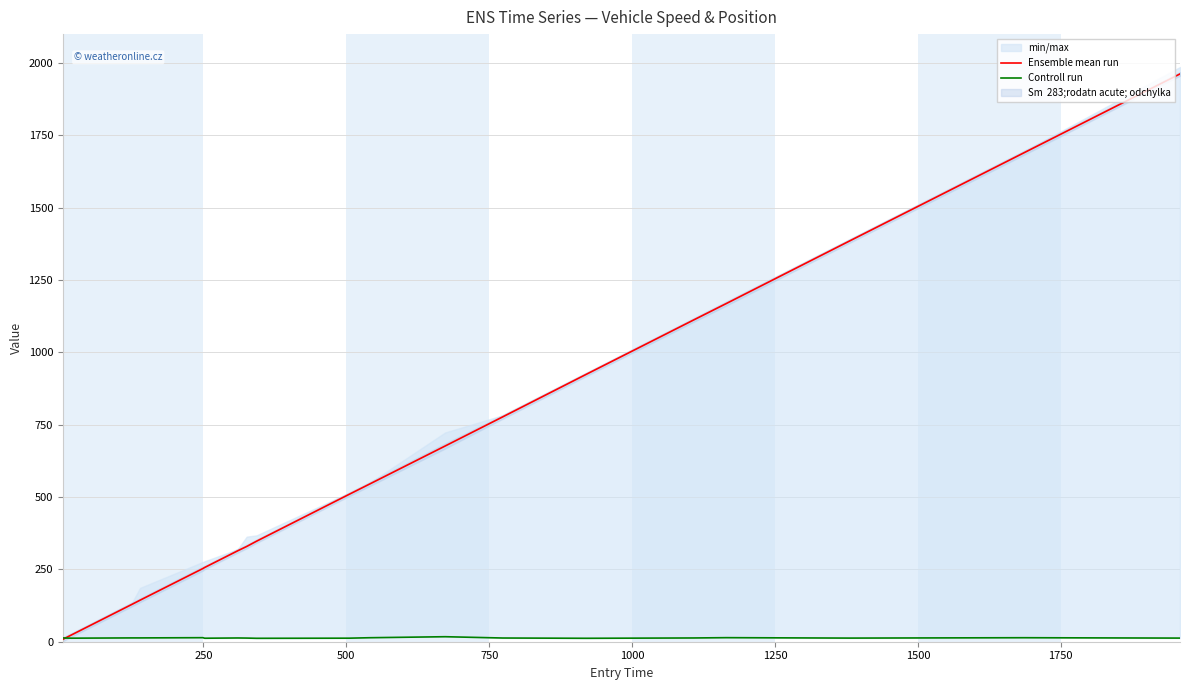

What is the maximum value for Ensemble mean run?

1962.3